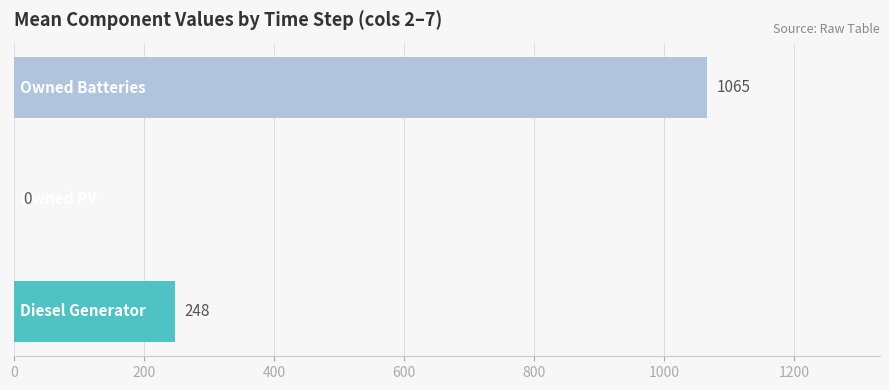

Are the bars horizontal?

Yes